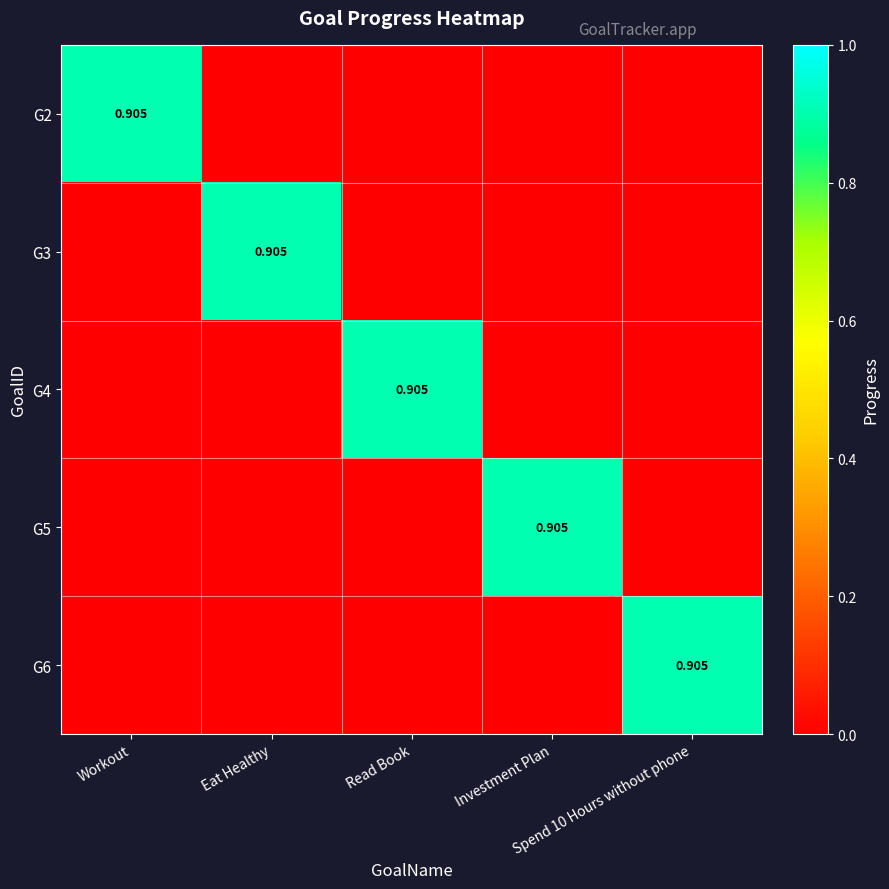

Between Workout and Investment Plan, which series saw the biggest shift?

G2